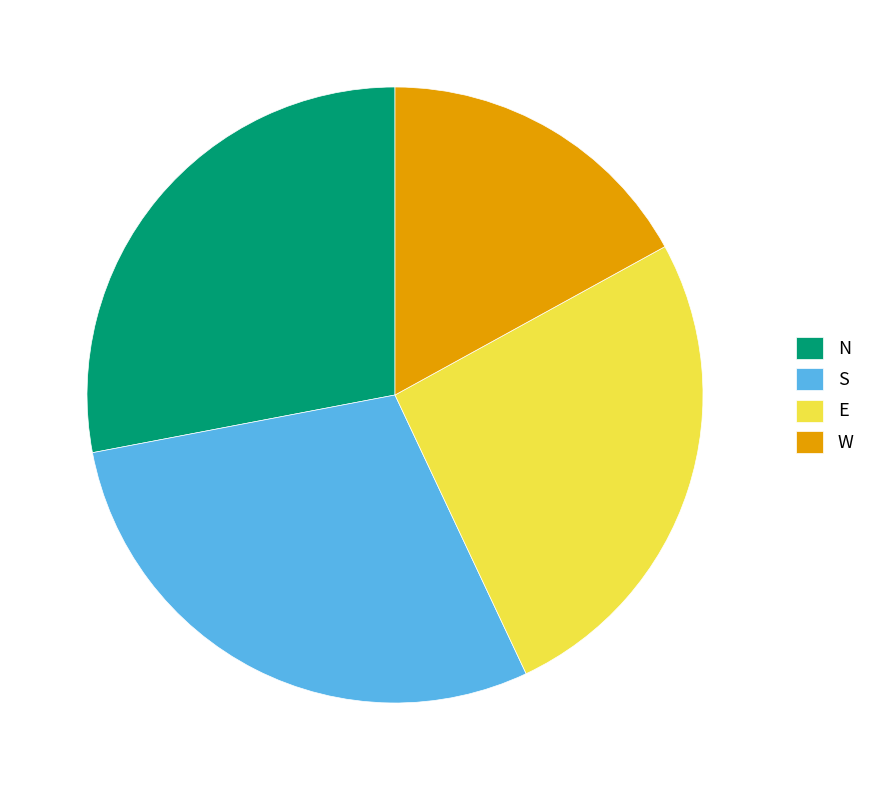

Which category has the biggest portion of the pie?

S